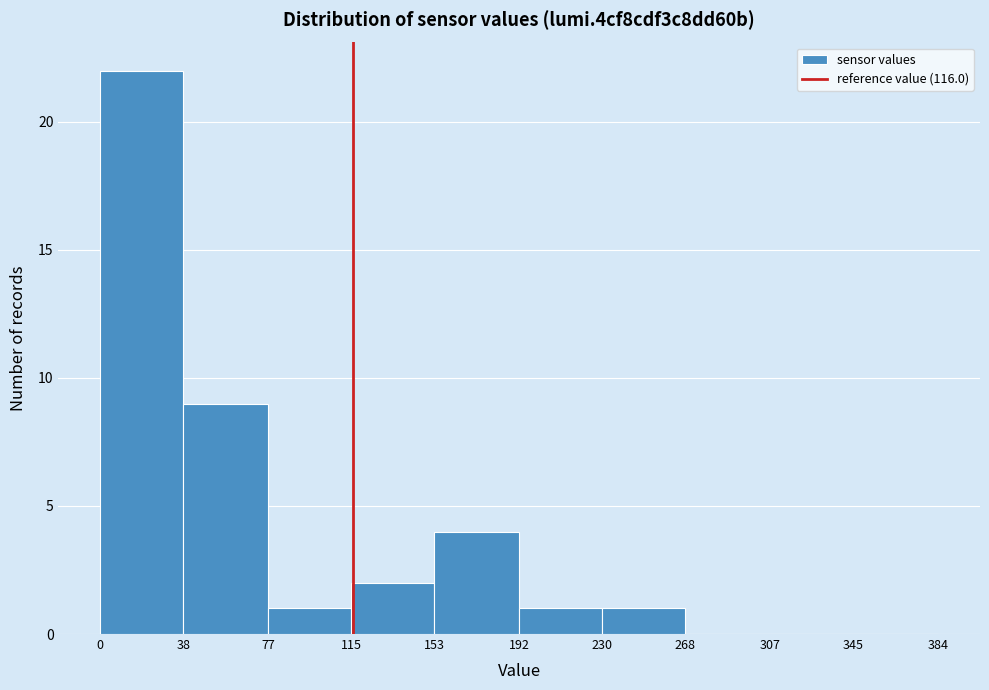

Over which range of the x-axis is the bar tallest?

0 to 38